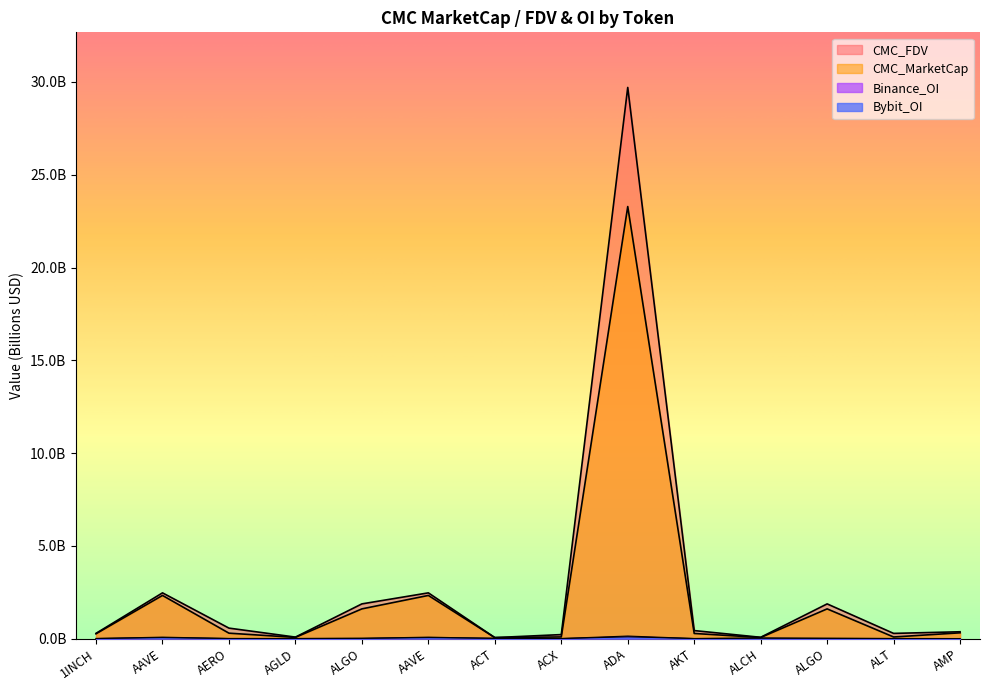

Rank the series at ACT from lowest to highest value.

Bybit_OI, Binance_OI, CMC_MarketCap, CMC_FDV